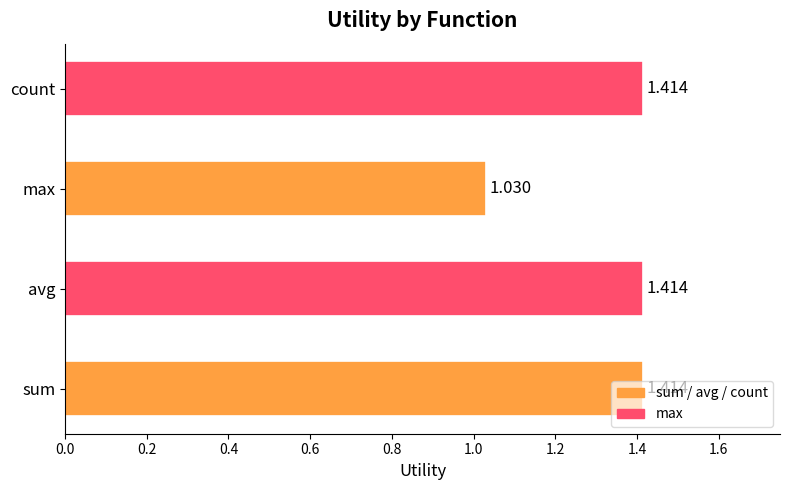

At which category does the chart reach its minimum across all series?

max